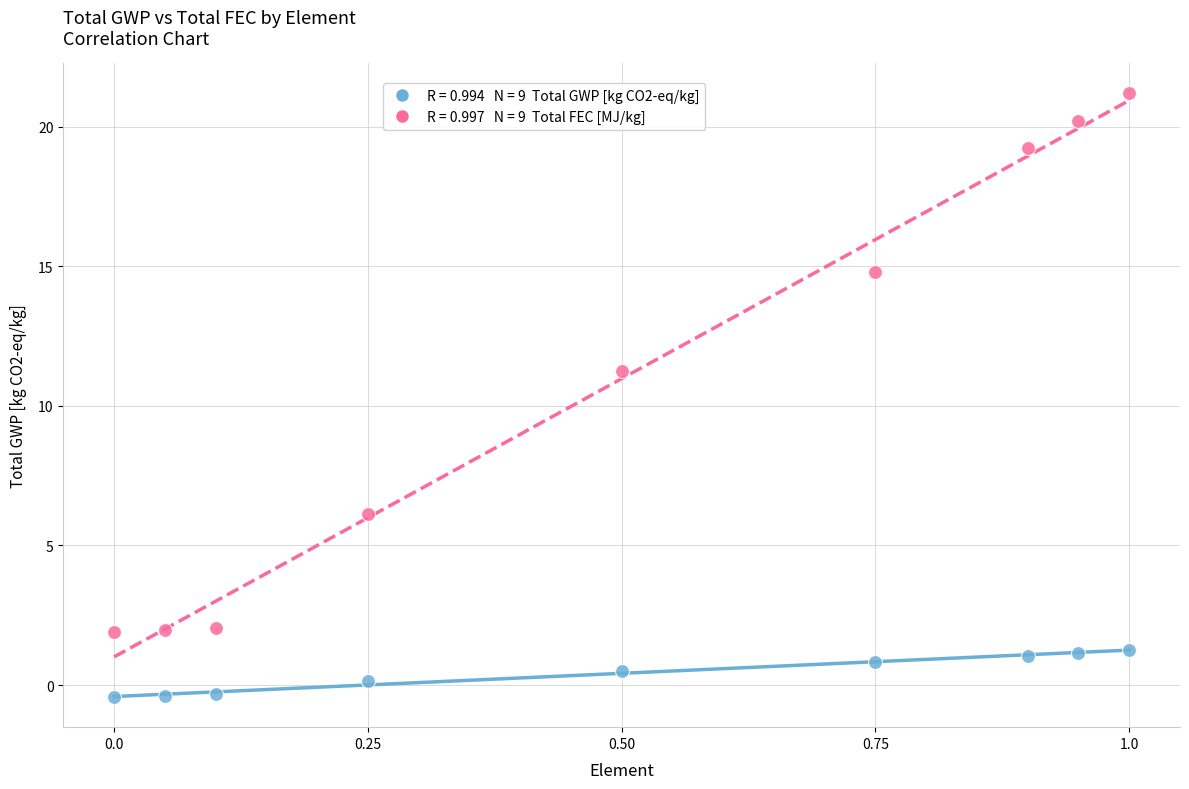

Across all series, what Y value is closest to 10?

11.2